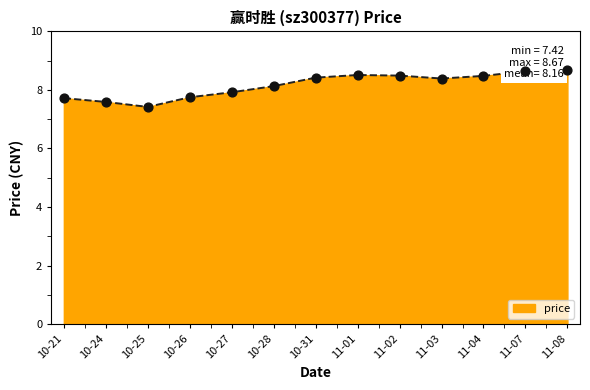

Approximately how many times larger is the value at 10-31 compared to 11-02?

1.0